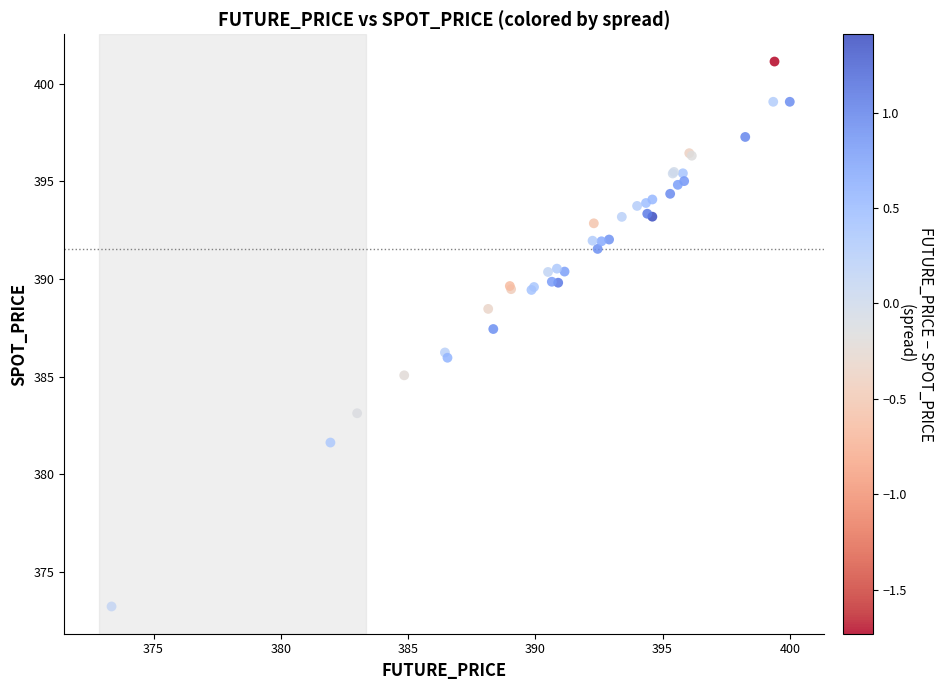

What Y value in the scatter plot is closest to 387?

387.4